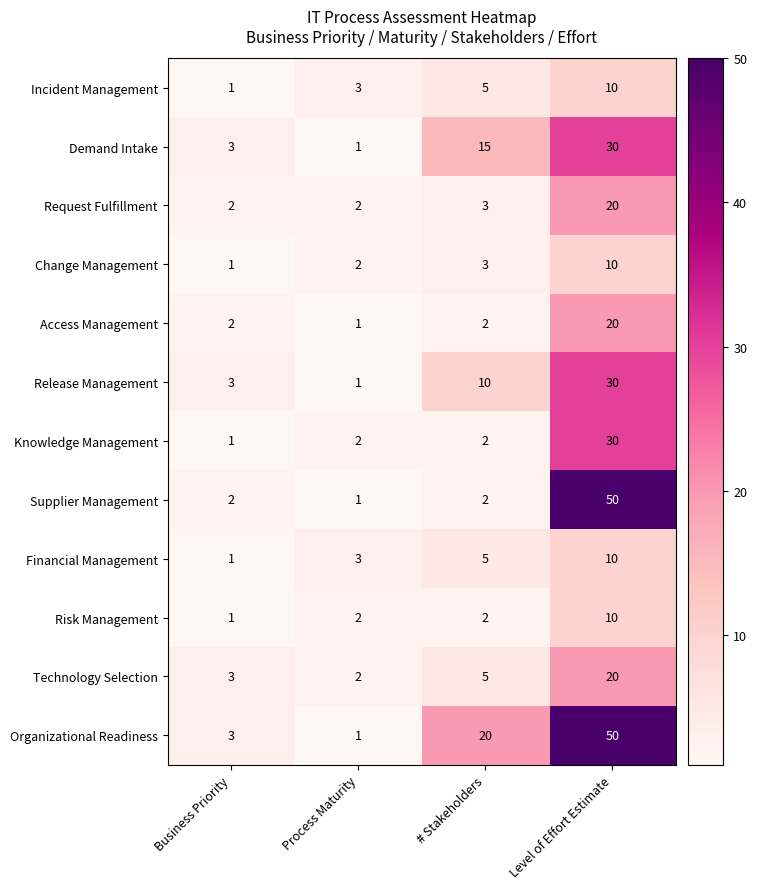

List the labels in order of Organizational Readiness value, smallest first.

Process Maturity, Business Priority, # Stakeholders, Level of Effort Estimate